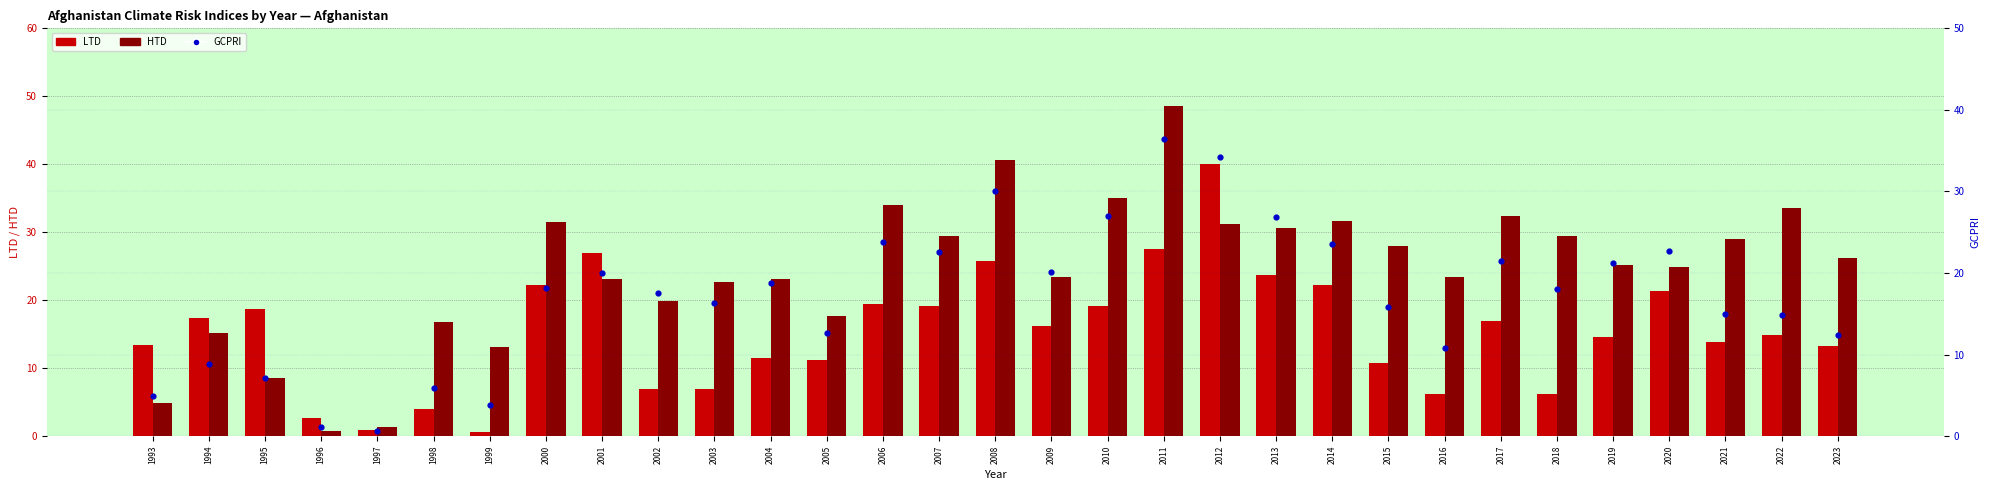

Which series reaches the maximum Y coordinate?

HTD